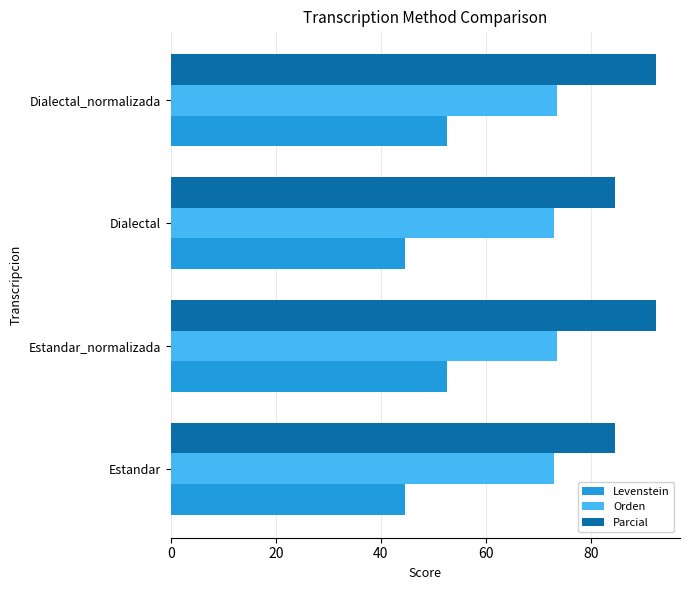

What is the total value across all series at Estandar?

202.2